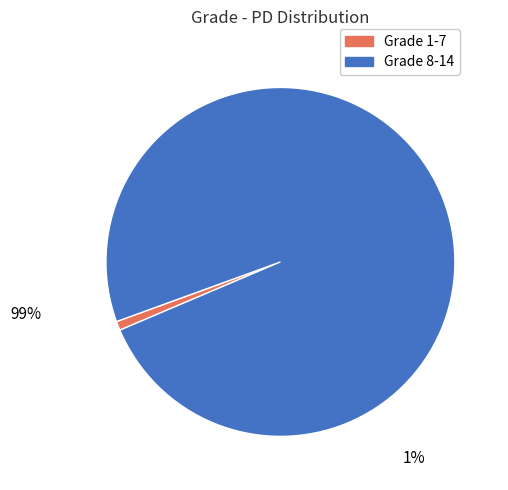

Is there any slice that represents more than half of the pie?

Yes